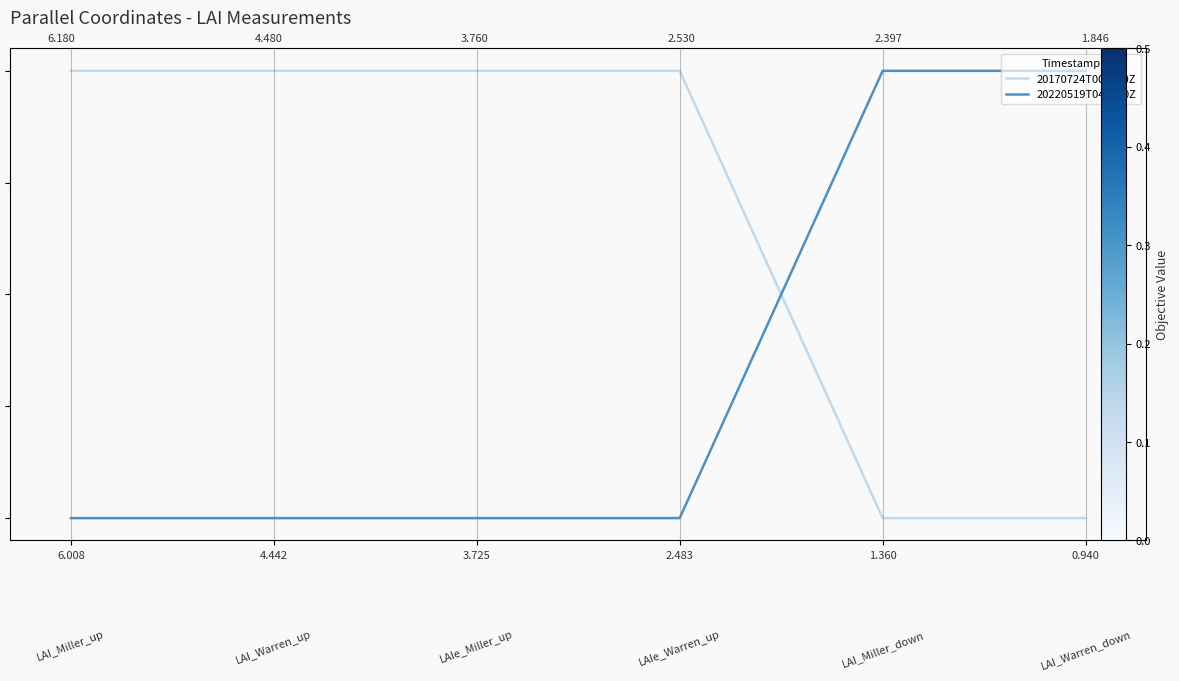

What is the total value across all series at 1.360?

1